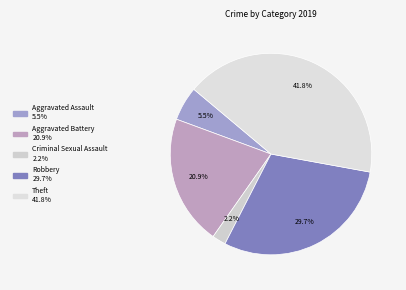

Which category has the smallest portion of the pie?

Criminal Sexual Assault